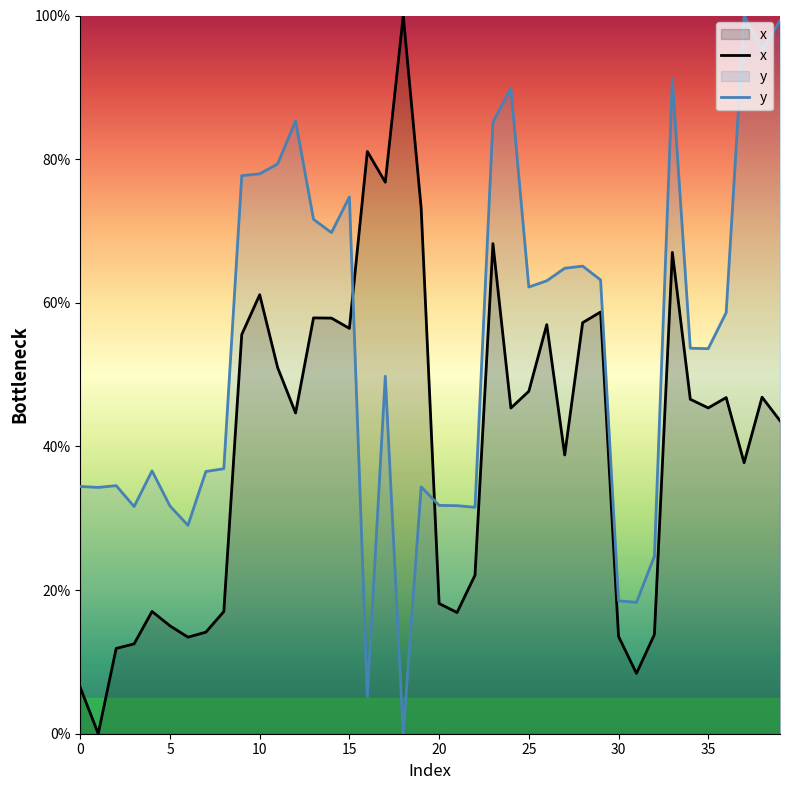

What is the spread (max minus min) of values at 20?

13.7